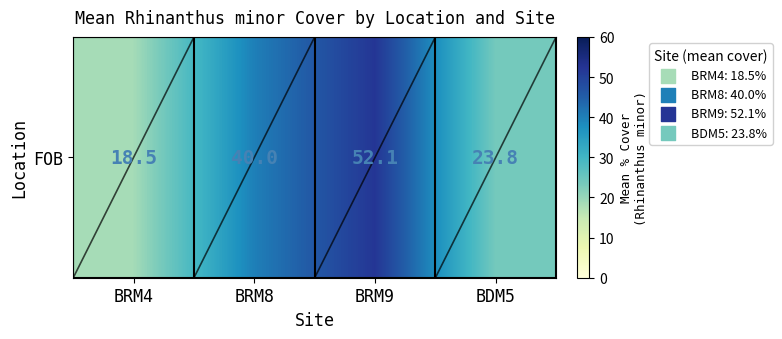

Which label corresponds to the largest value in the chart?

BRM9